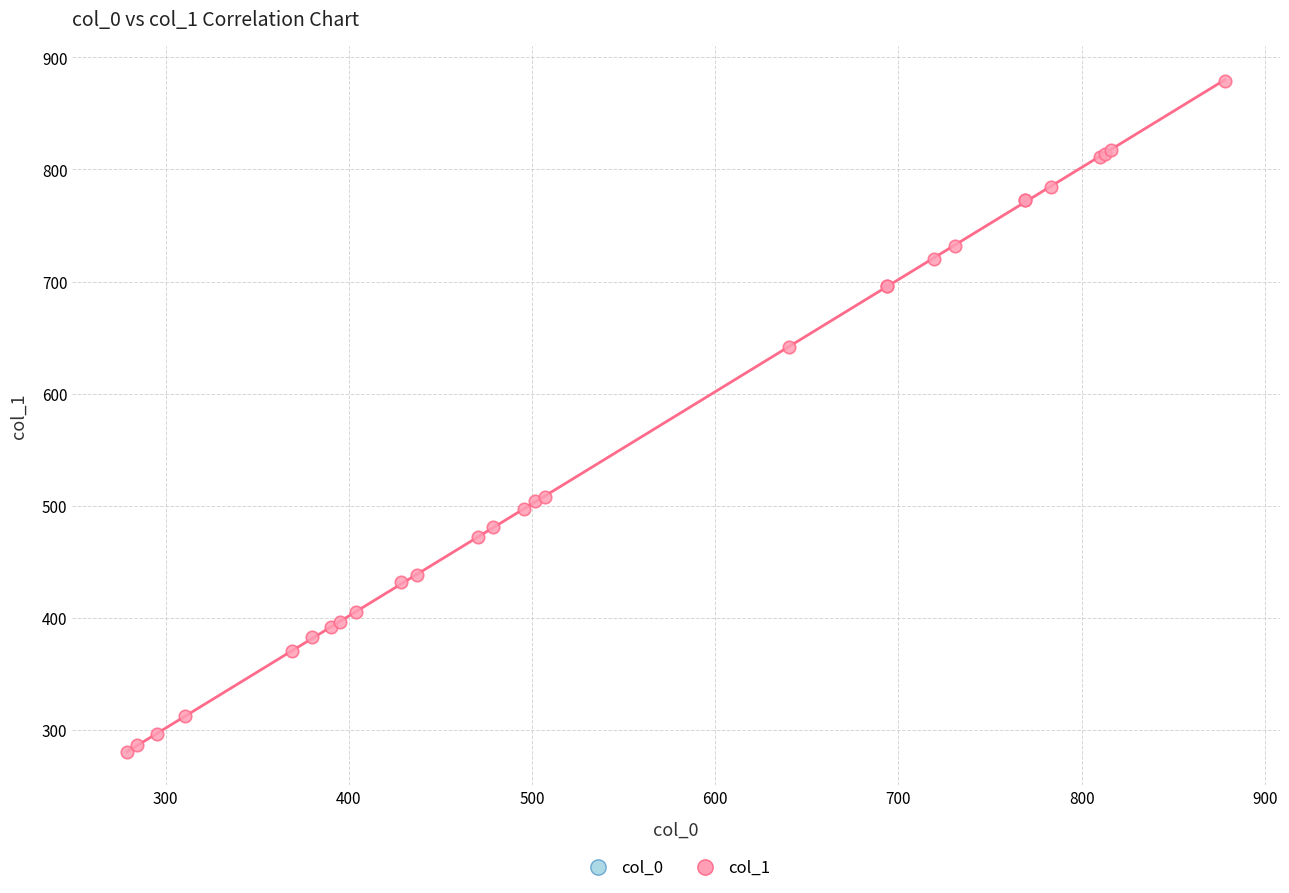

What Y value in the scatter plot is closest to 579?

641.5